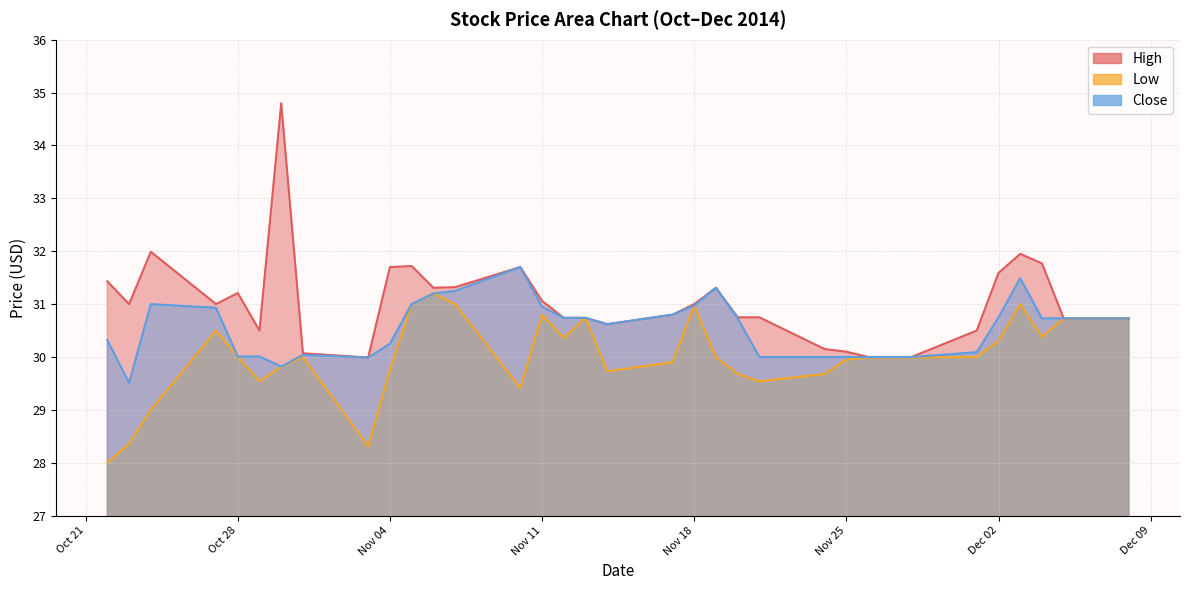

What value does the Low series have at 2014-11-12?

30.4